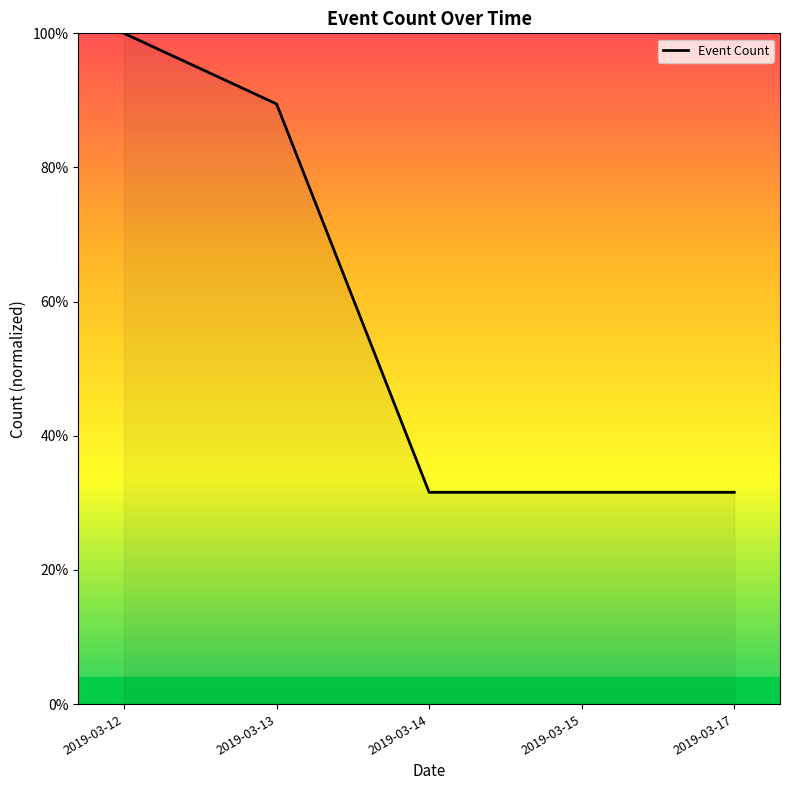

At which label is the value closest to 65?

2019-03-13